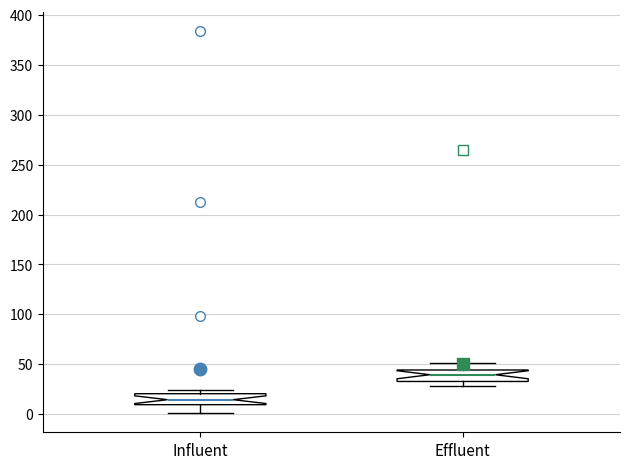

Where is the upper edge of the box for Effluent on the y-axis? The values are not printed on the chart, so give them approximately, as read against the axis.

45